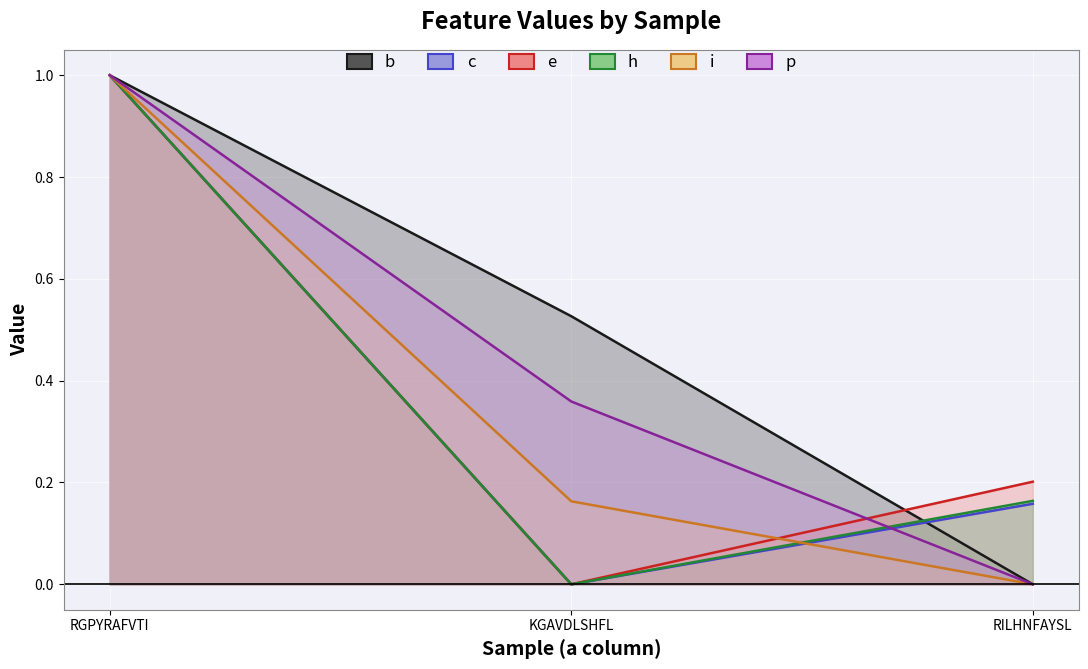

What is the label of the 2nd point from the right?

KGAVDLSHFL